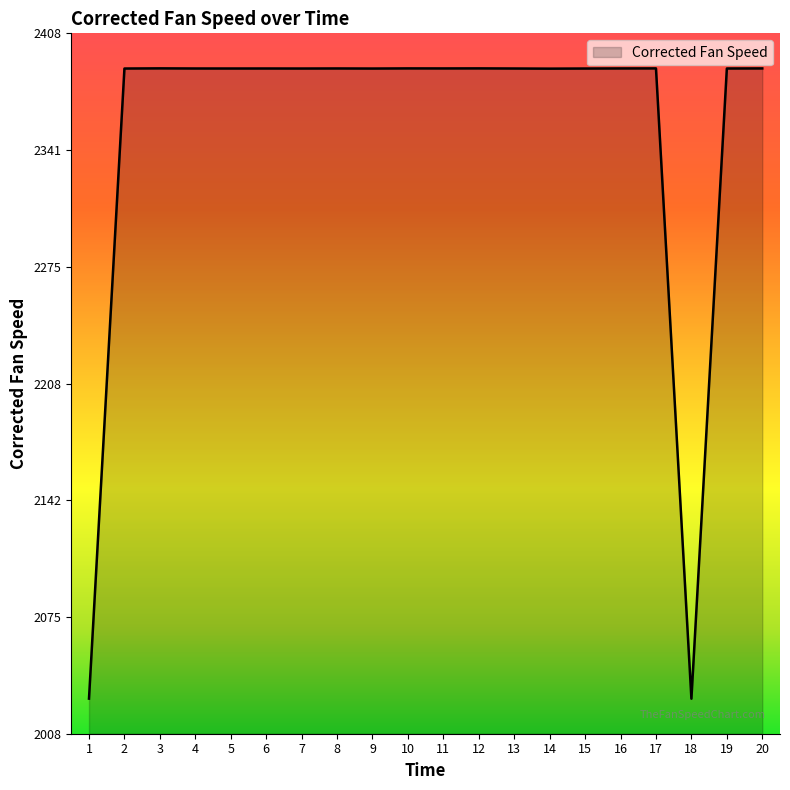

What is the maximum value shown in the chart?

2388.1